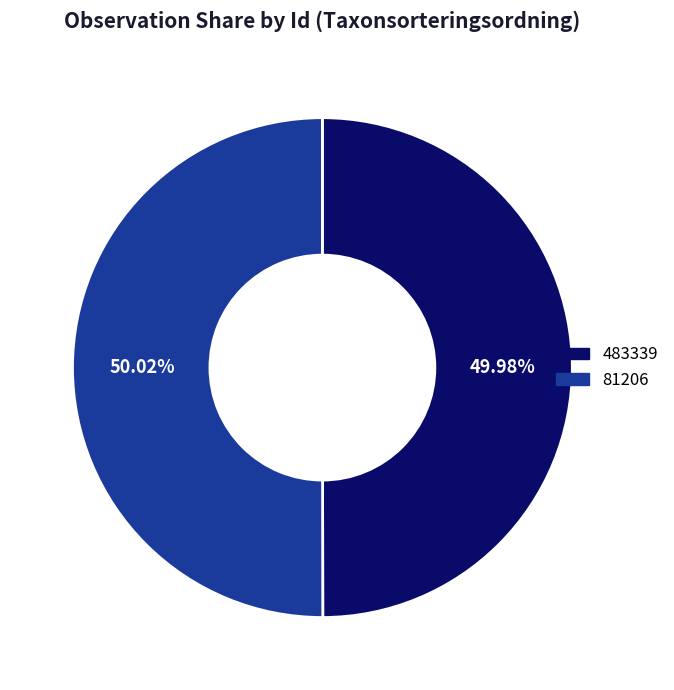

True or false: 81206 accounts for 50% of the total.

True